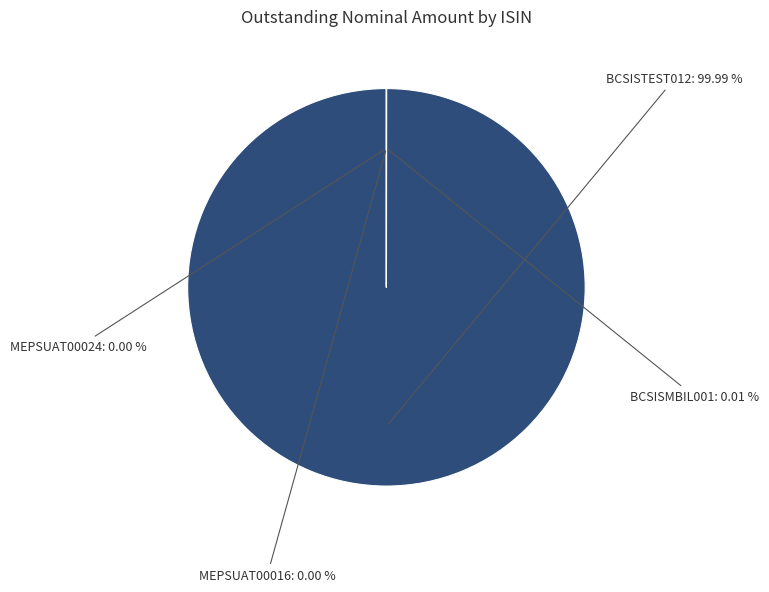

Is there a majority slice in this chart?

Yes